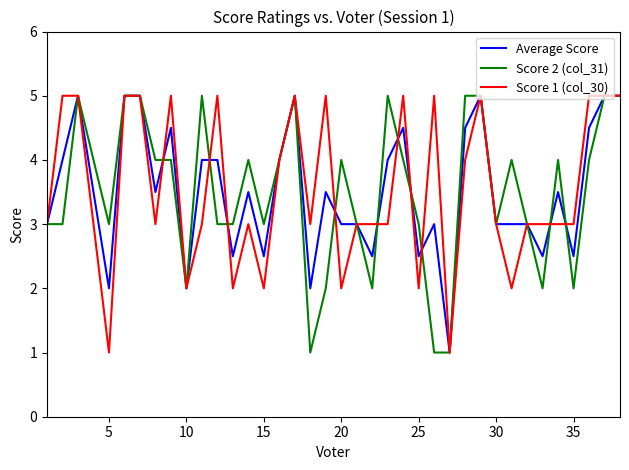

What is the minimum value shown in the chart?

1.0